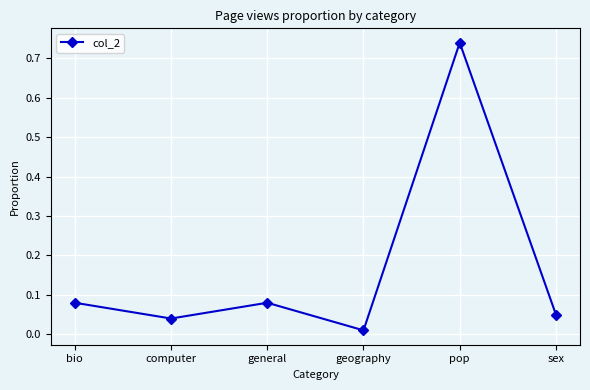

True or false: there are more than 2 points higher than both neighbors.

False